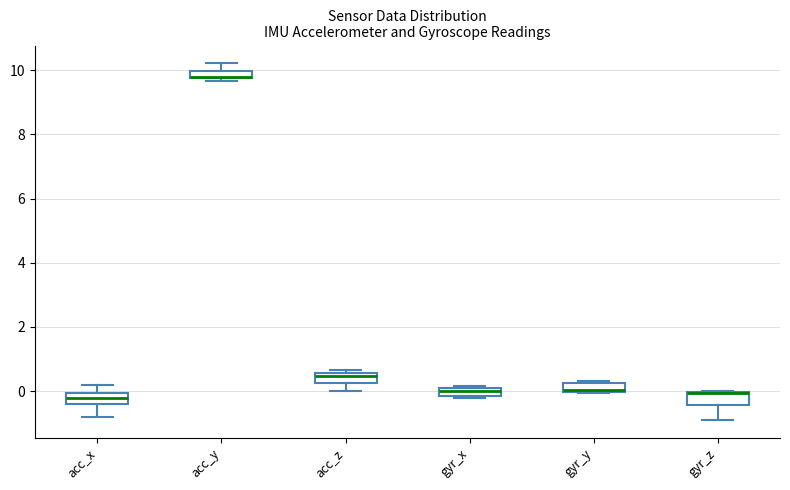

Where does the median line of the box for acc_x sit on the y-axis? The values are not printed on the chart, so give them approximately, as read against the axis.

-0.2